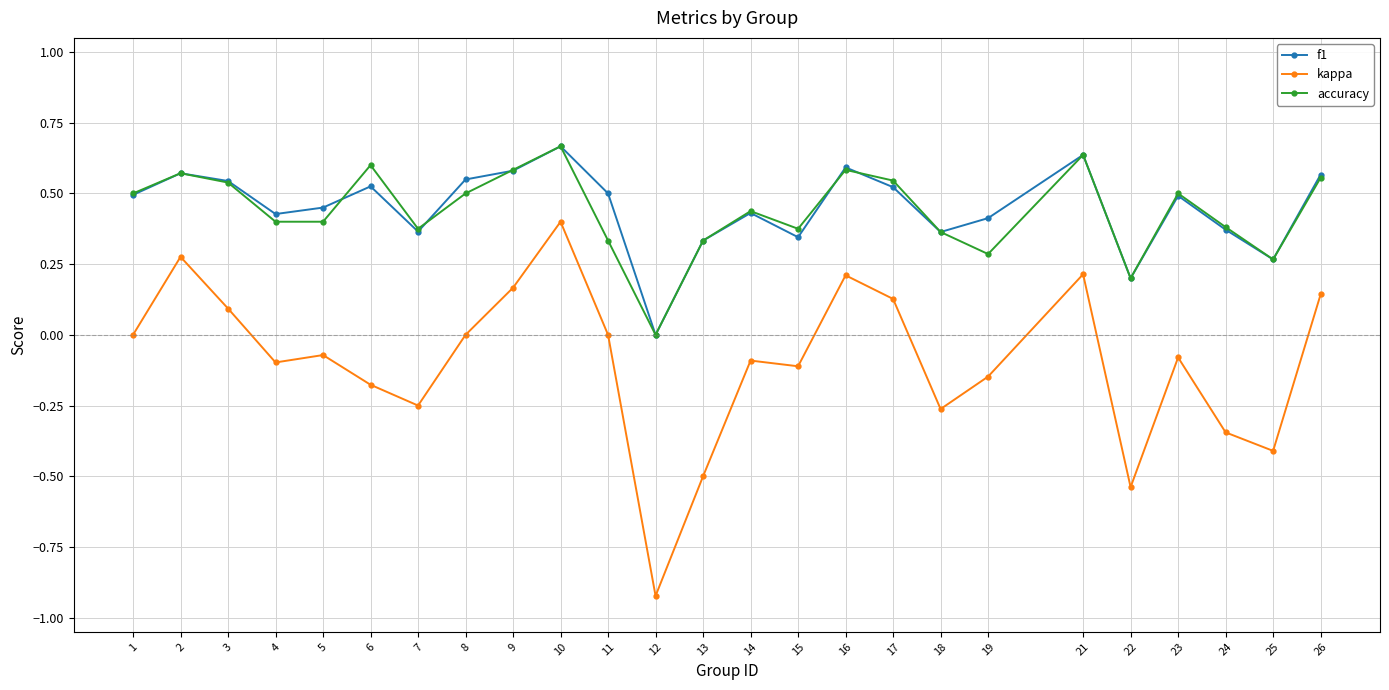

True or false: f1 and kappa intersect in this chart.

False